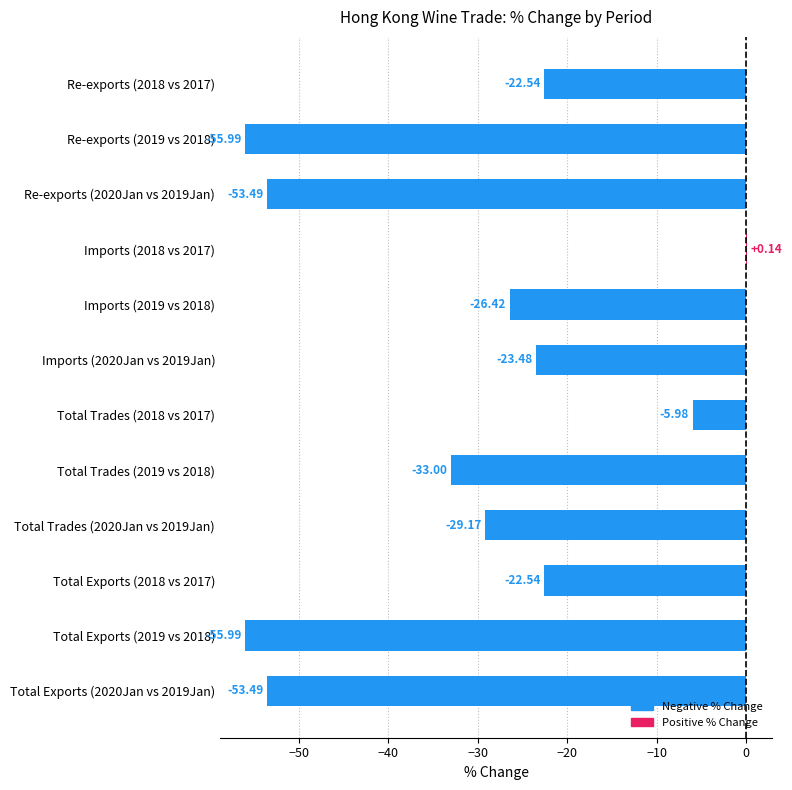

What is the change in value from Total Trades (2020Jan vs 2019Jan) to Re-exports (2019 vs 2018)?

-26.8